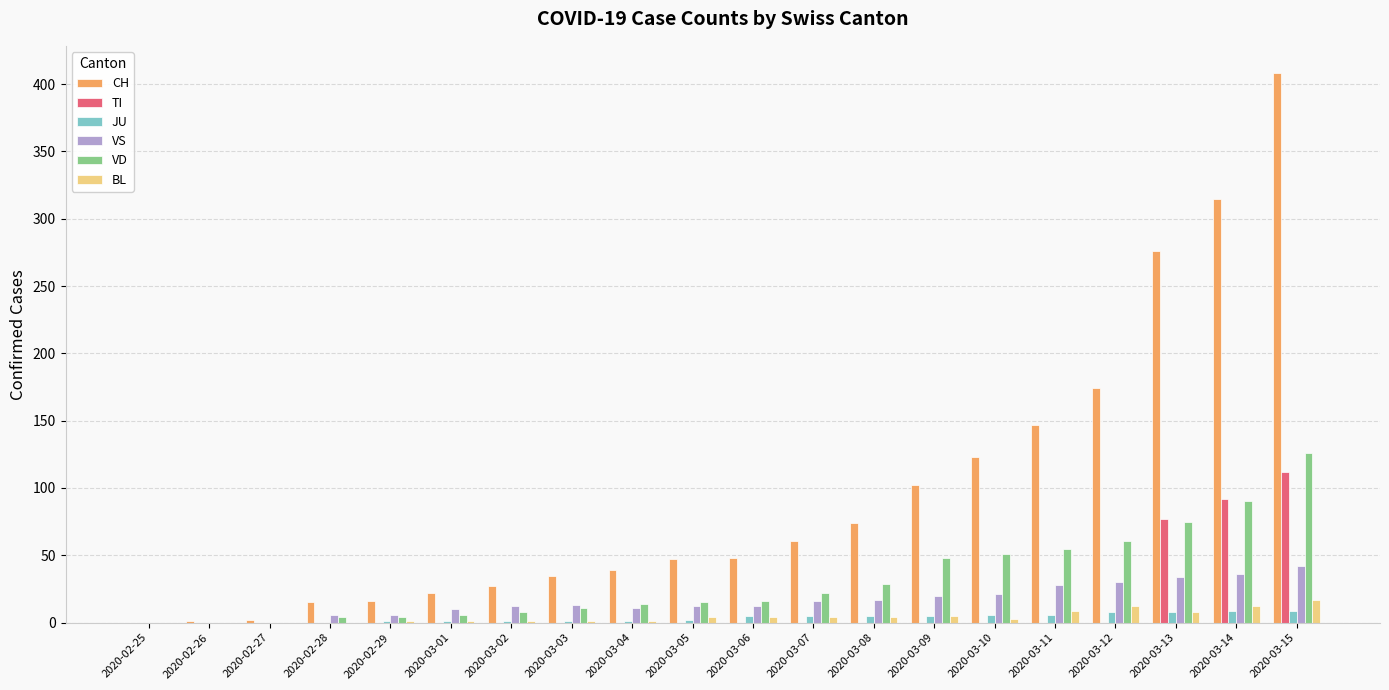

What is the maximum value shown in the chart?

408